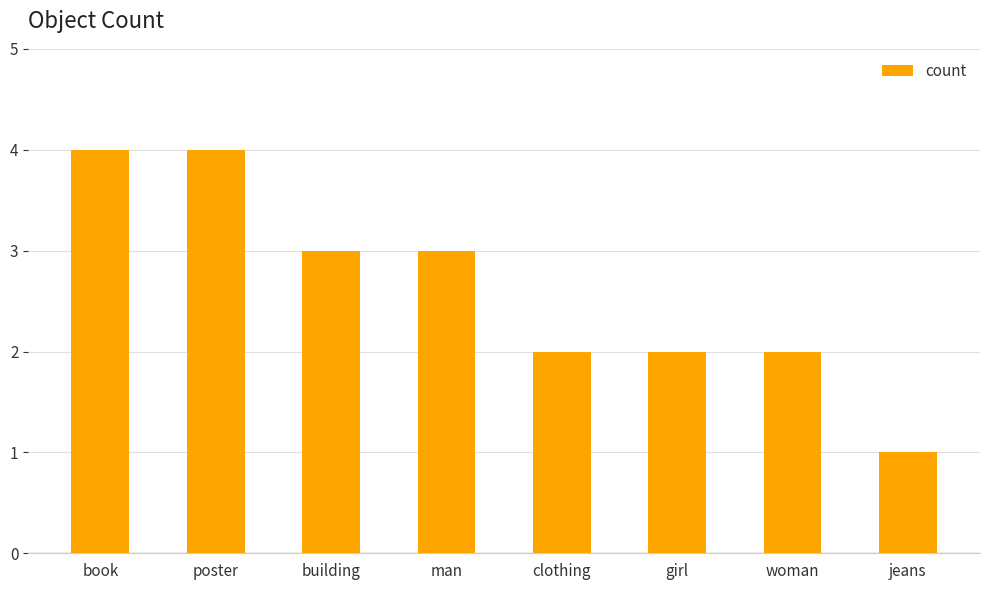

How many series are shown in this chart?

1